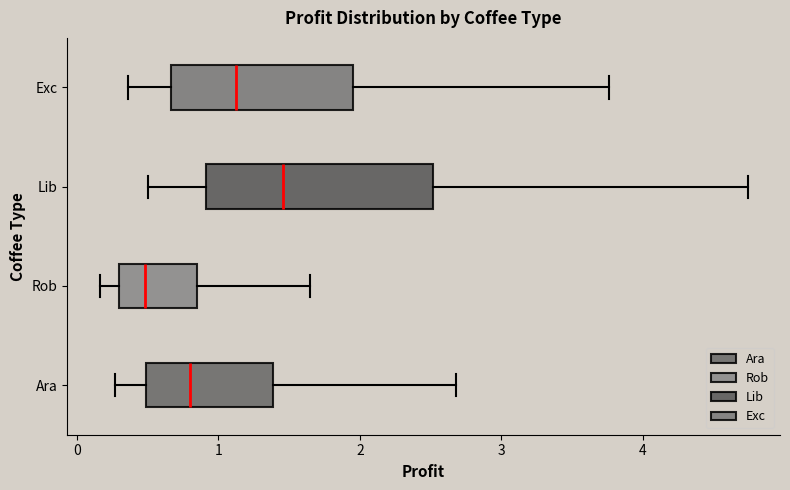

Which box is the widest, from its left edge to its right edge?

Lib